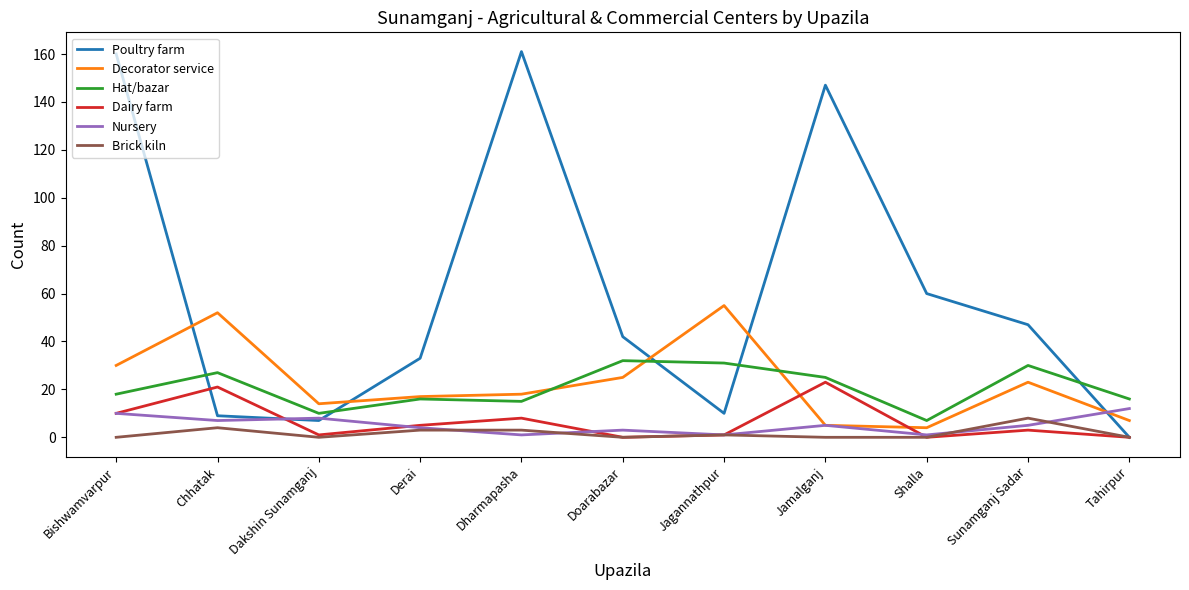

At which category is the sum across all series the highest?

Bishwamvarpur